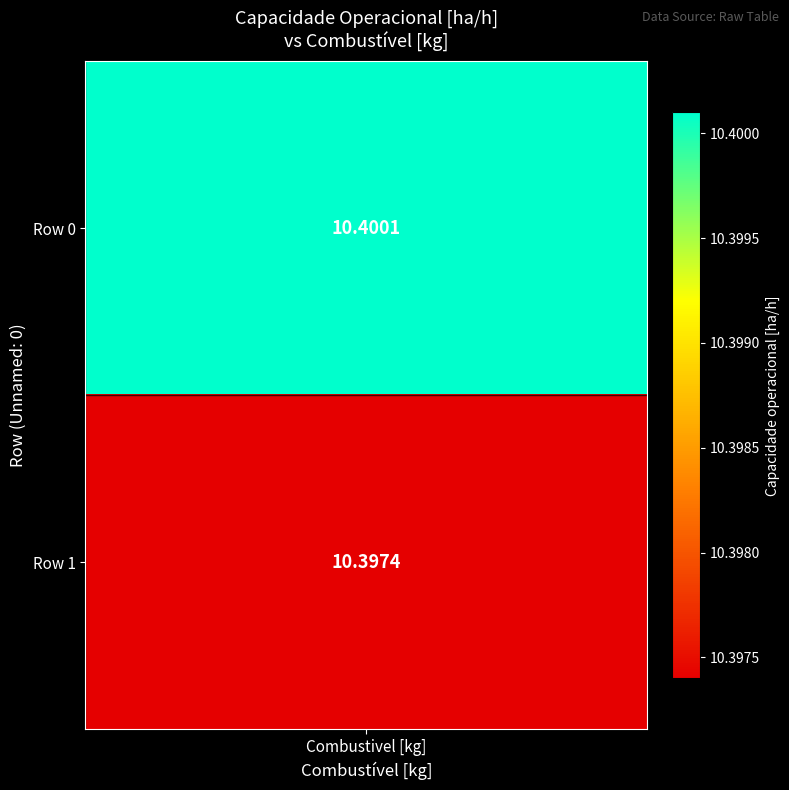

Where is 0 nearest to the value 10?

Row 1